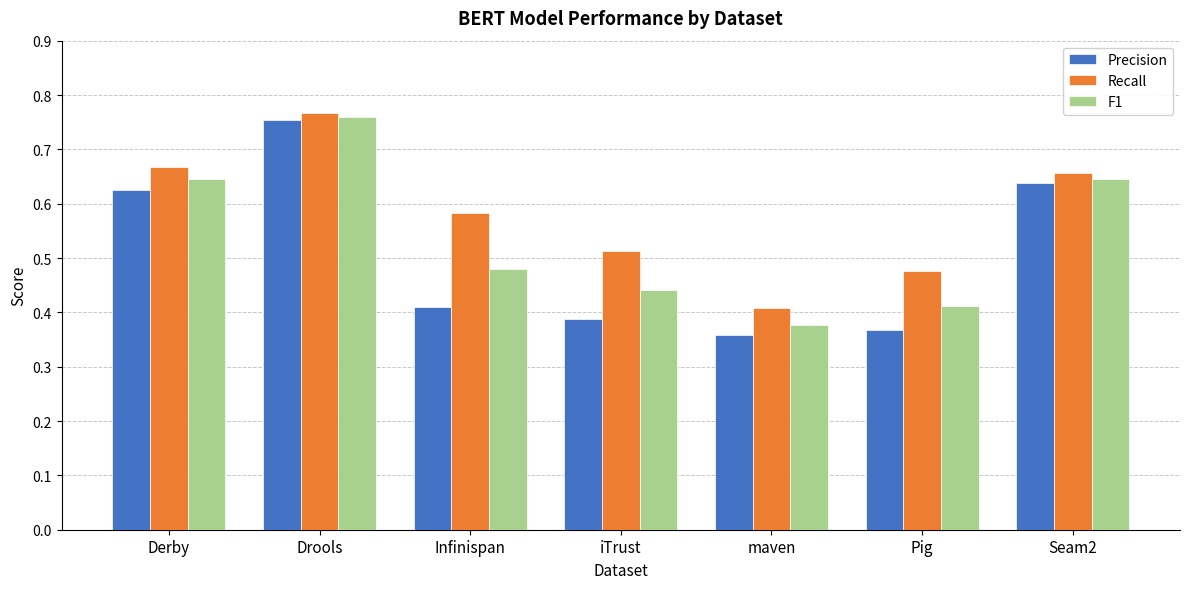

Count the Precision values in the range 0 to 1.

7